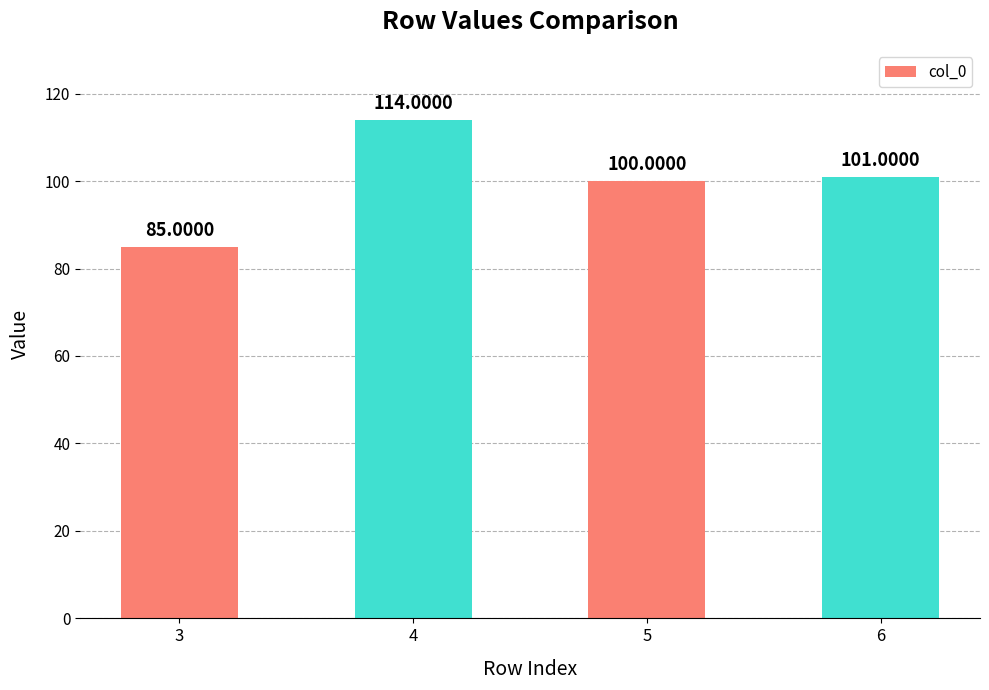

What is the change in value from 3 to 5?

+15